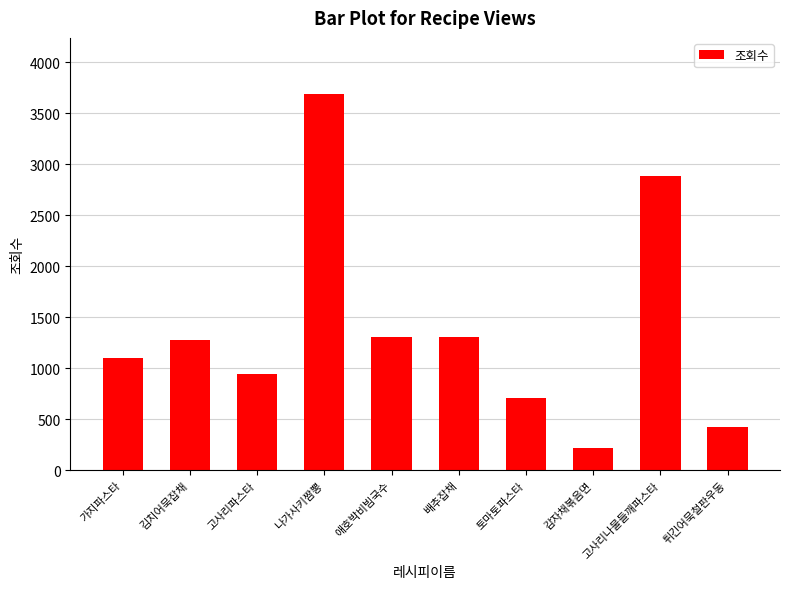

What is the difference between the values at 나가사키짬뽕 and 토마토파스타?

2980